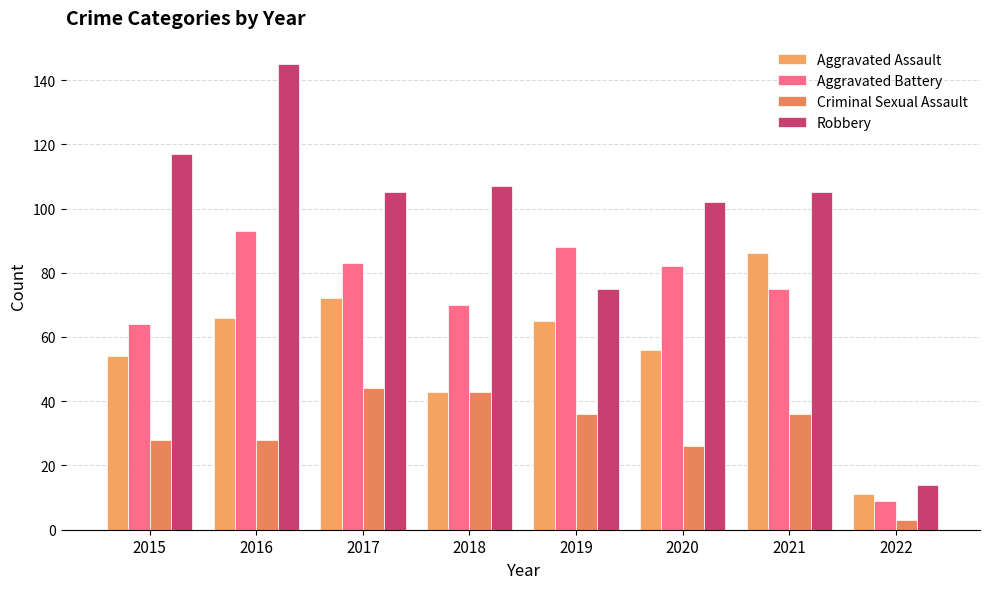

Read the Criminal Sexual Assault value at 2020, to the nearest 5.

25